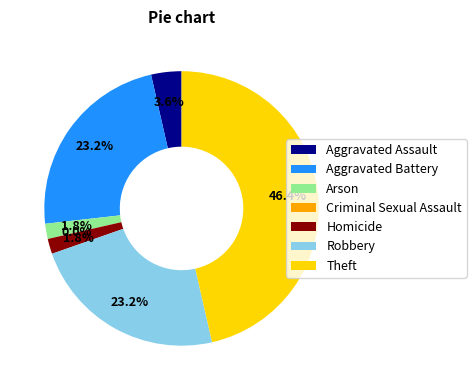

The Aggravated Battery slice represents 23% of the pie. True or false?

True